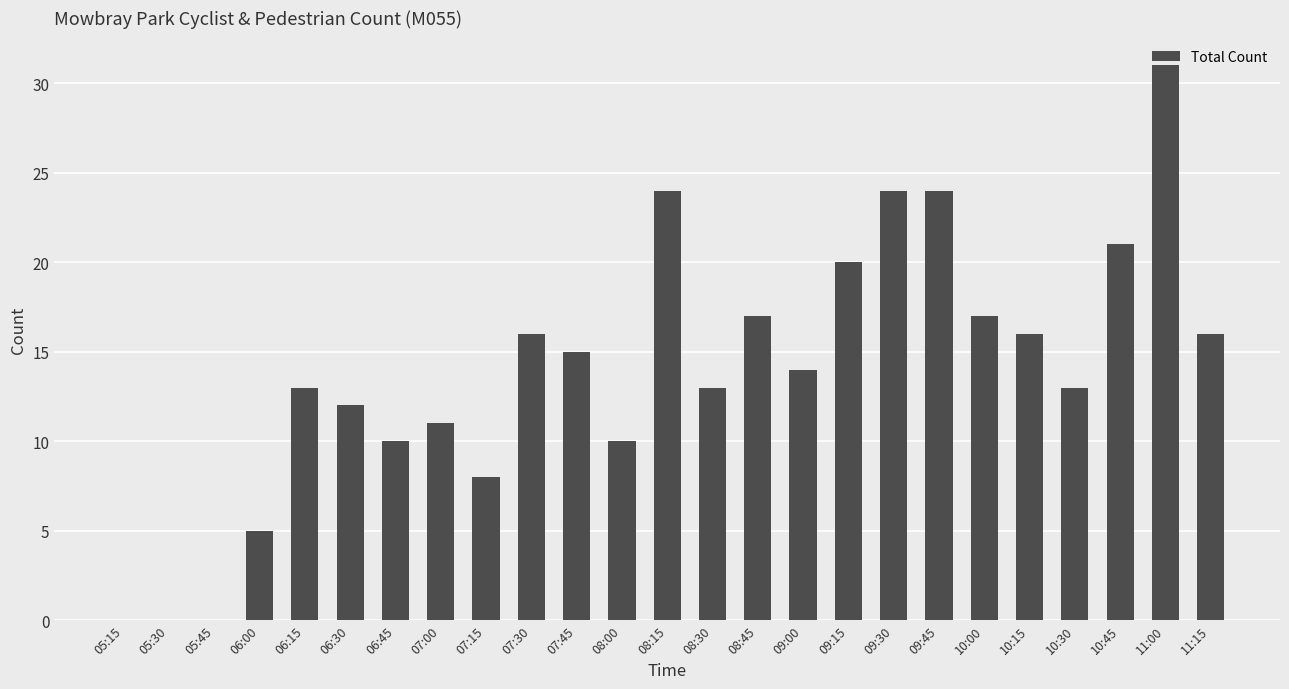

Reading left to right, what are all the values shown in this chart?

0	0	0	5	13	12	10	11	8	16	15	10	24	13	17	14	20	24	24	17	16	13	21	31	16